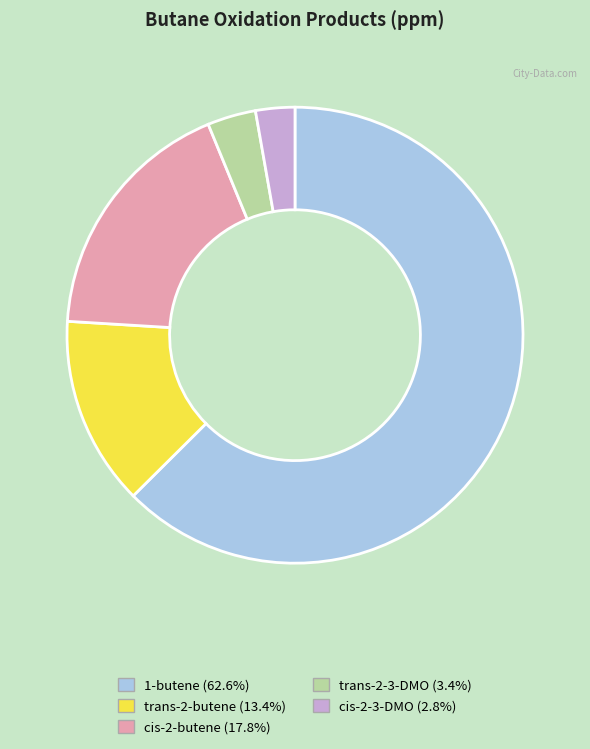

Is there any slice that represents more than half of the pie?

Yes